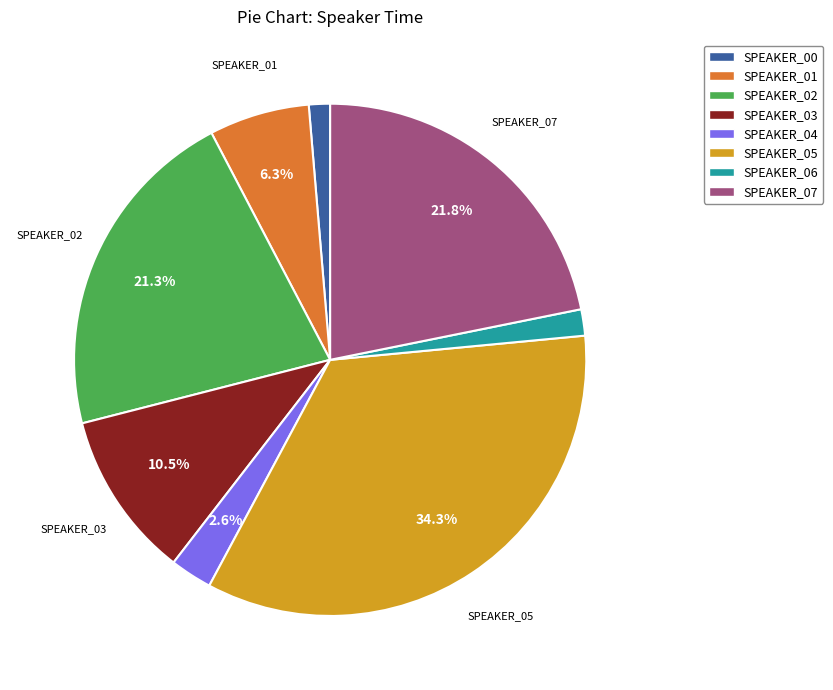

Which category has the biggest portion of the pie?

SPEAKER_05